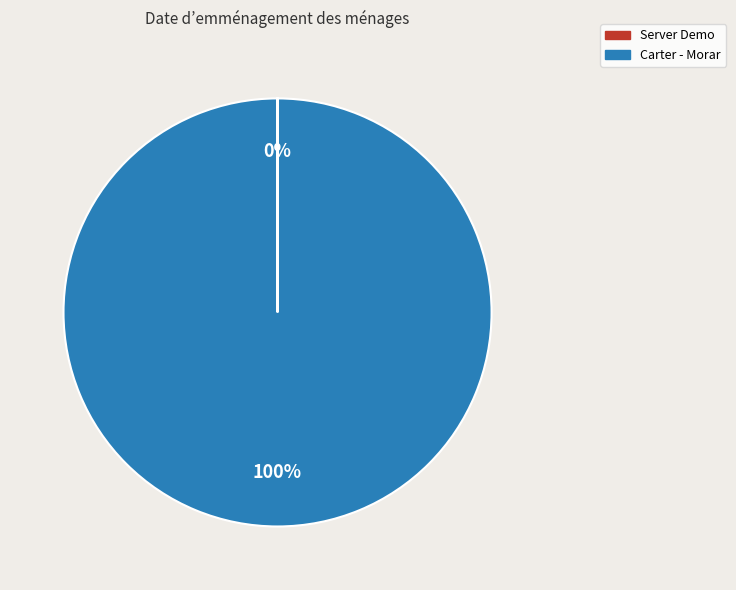

The Carter - Morar slice represents 100% of the pie. True or false?

True